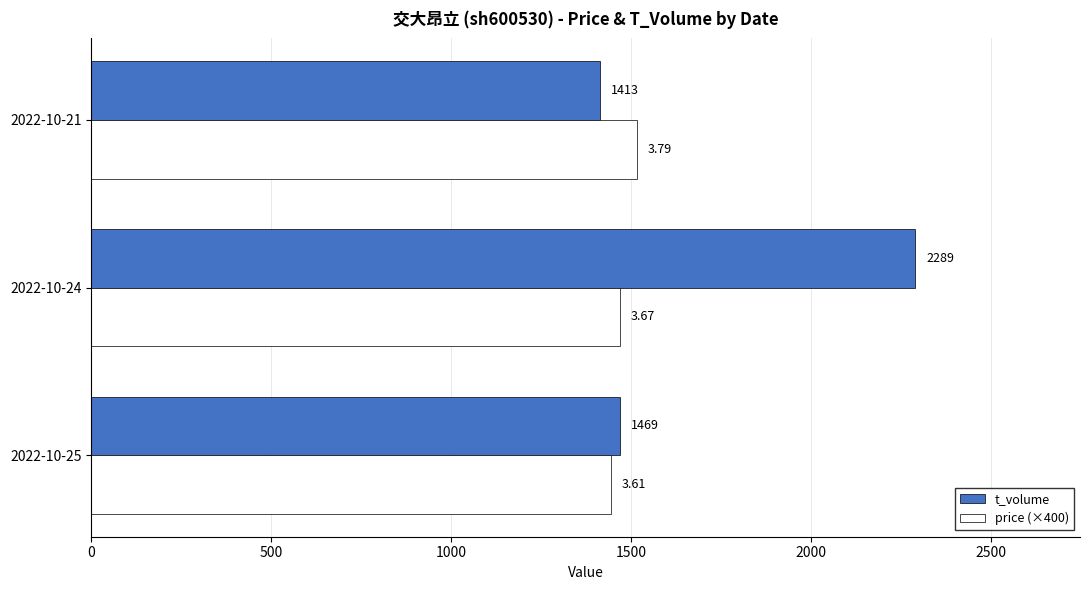

What is the maximum value shown in the chart?

2289